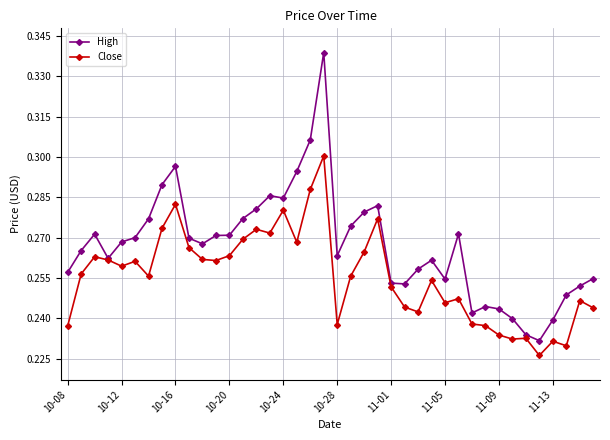

True or false: Close has more than 0 interior local peaks.

True